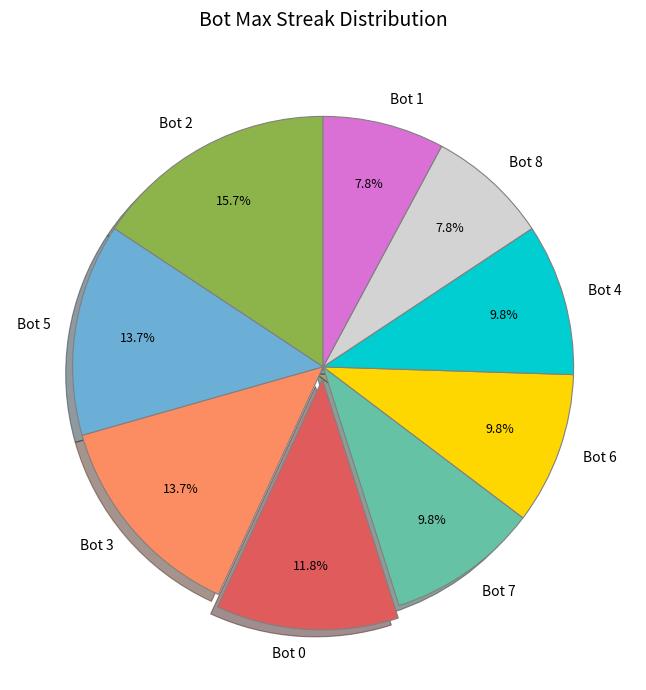

What portion of the pie excludes Bot 7?

90.2%